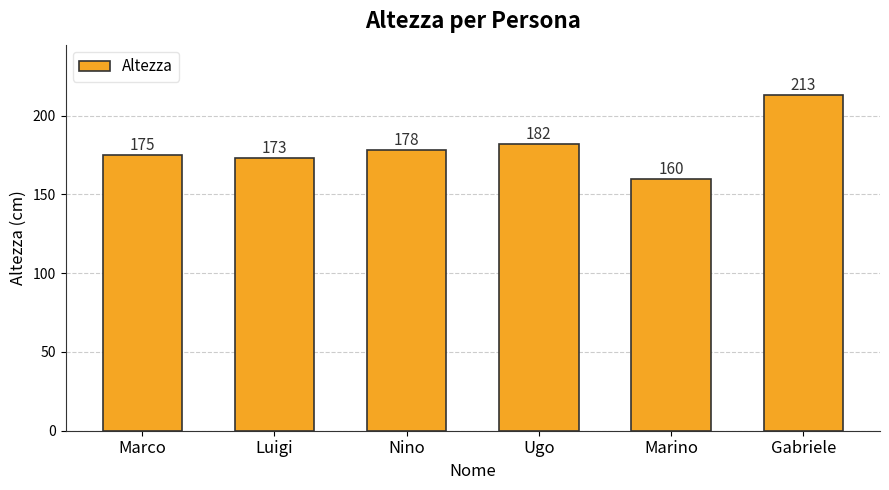

Where is the data nearest to the value 186?

Ugo